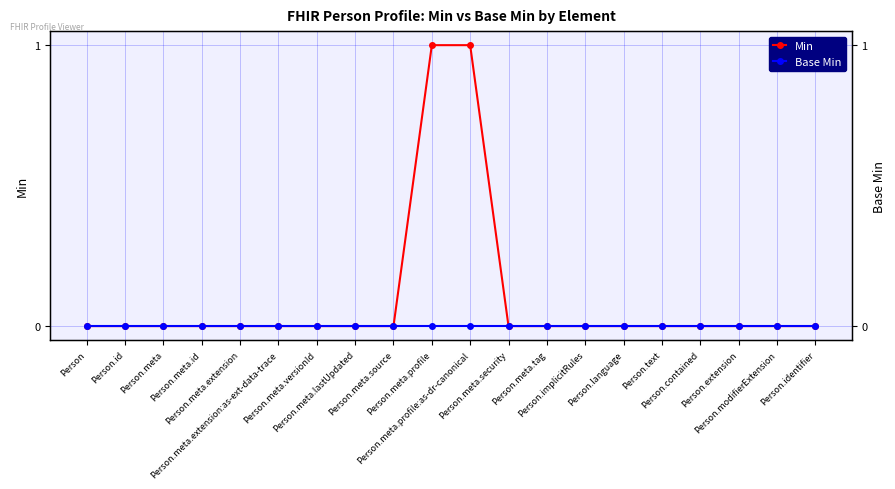

At which category is the sum across all series the highest?

Person.meta.profile